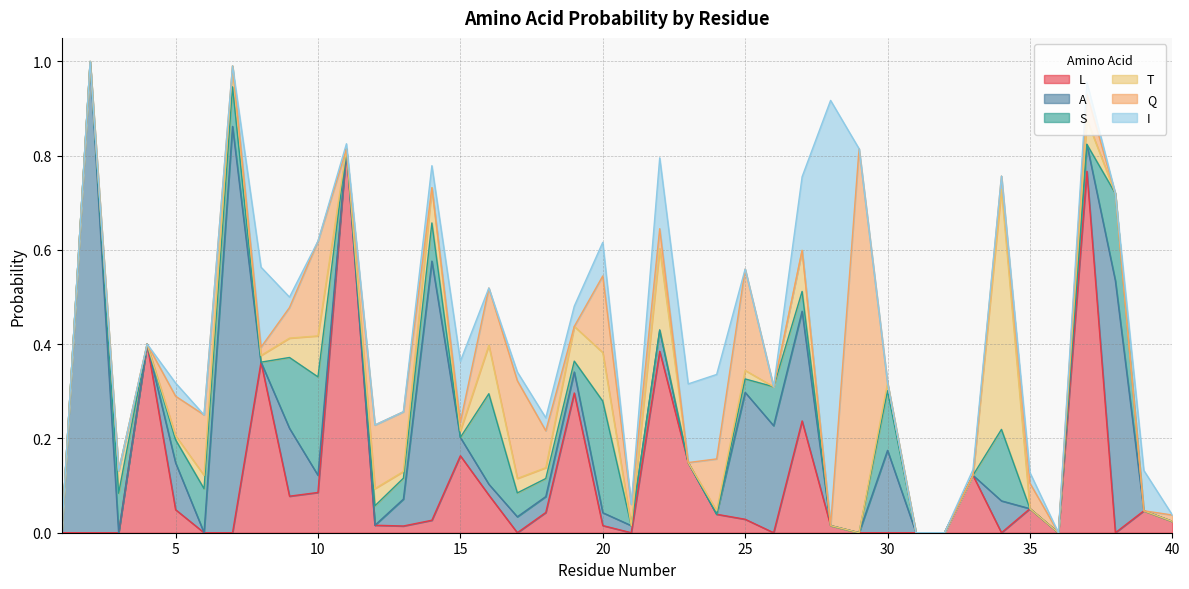

Does the chart display data point markers on the line(s)?

No